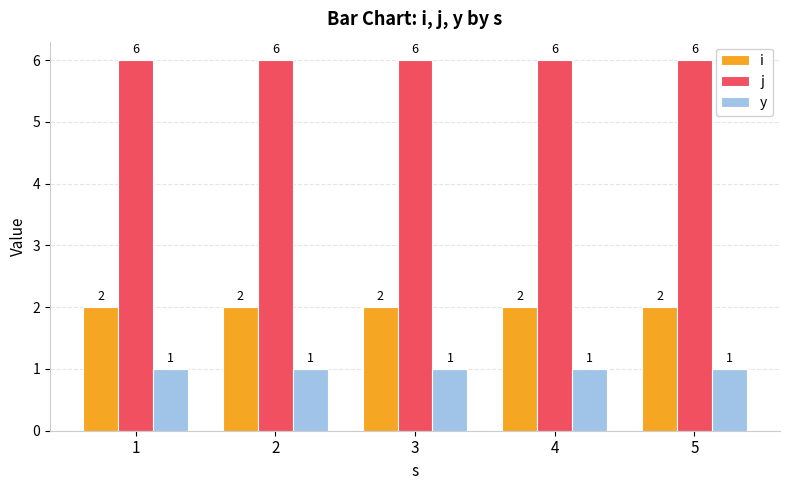

The value of j at 5 is 8. True or false?

False